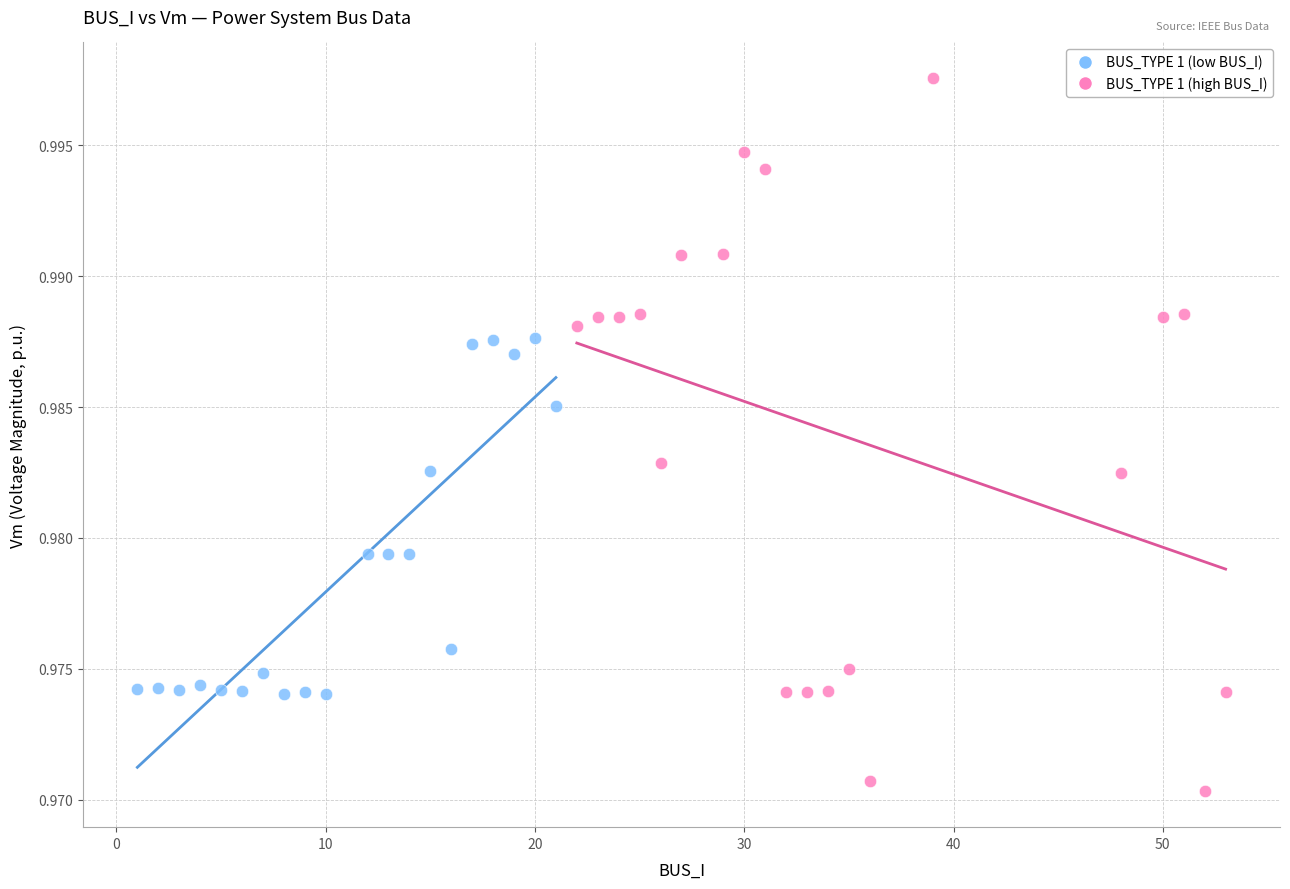

Which series contains the highest Y value?

BUS_TYPE 1 (high BUS_I)